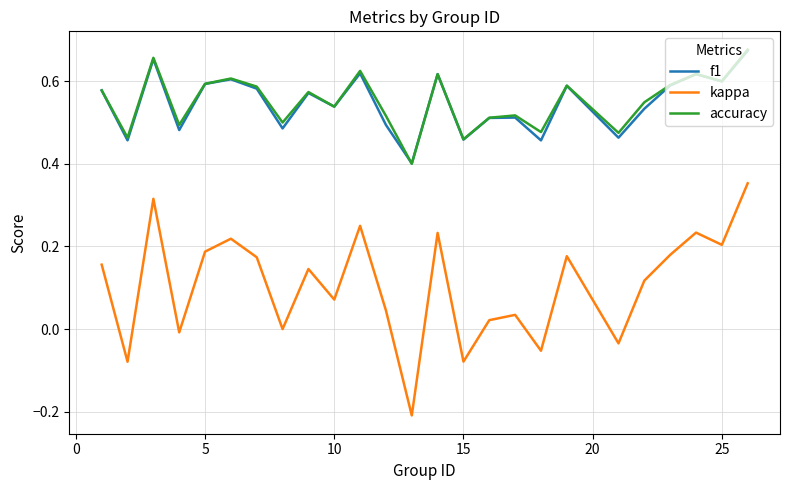

How many categories are shown in the chart?

25